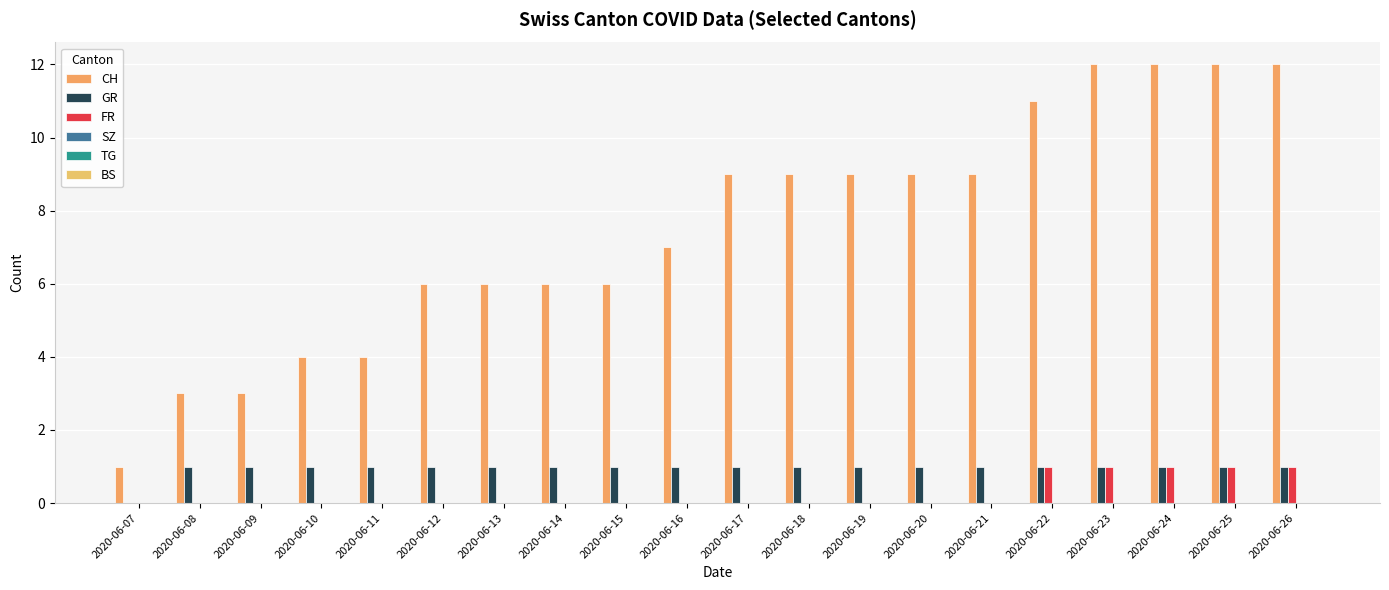

What is the total value across all series at 2020-06-13?

7